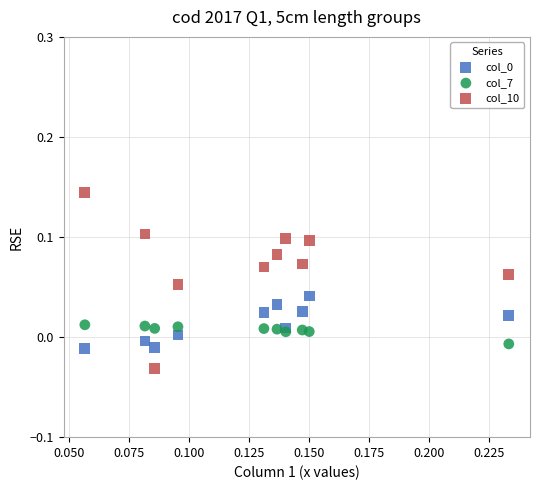

Which series contains the lowest Y value?

col_10